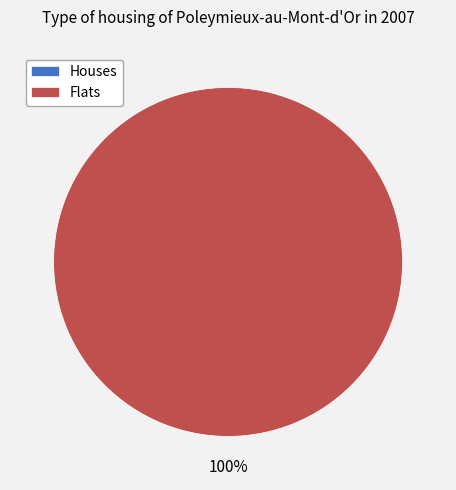

What portion of the pie excludes 0?

100.0%